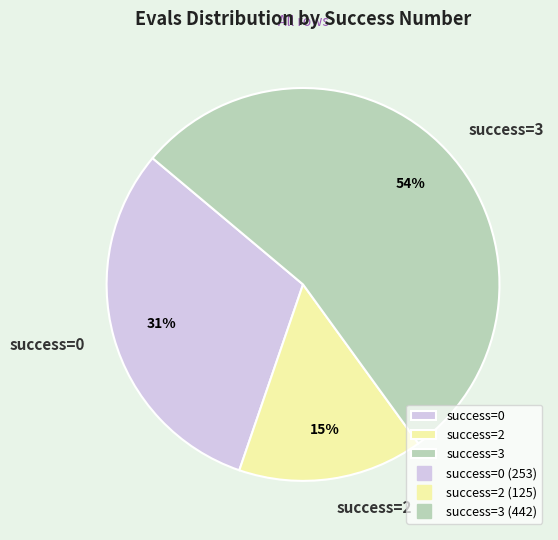

What is the ratio of the value at success=0 to the value at success=3?

0.6